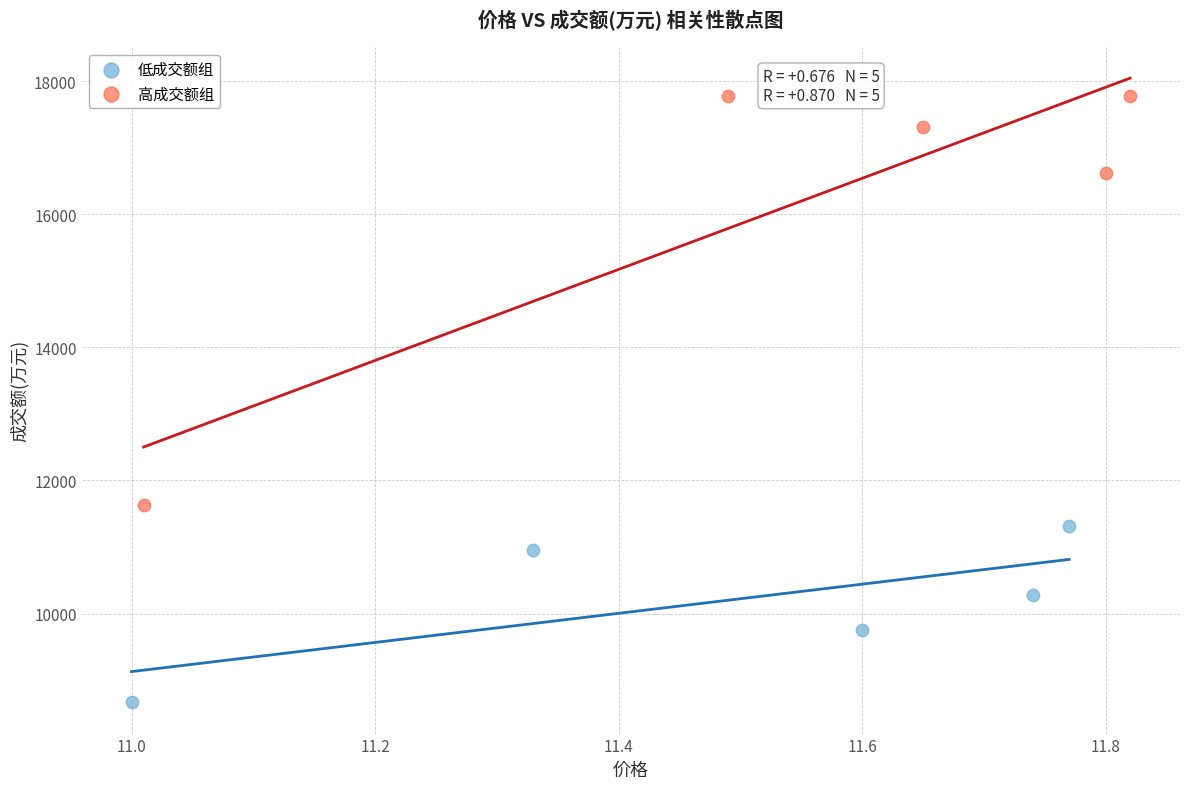

Which series contains the highest Y value?

高成交额组